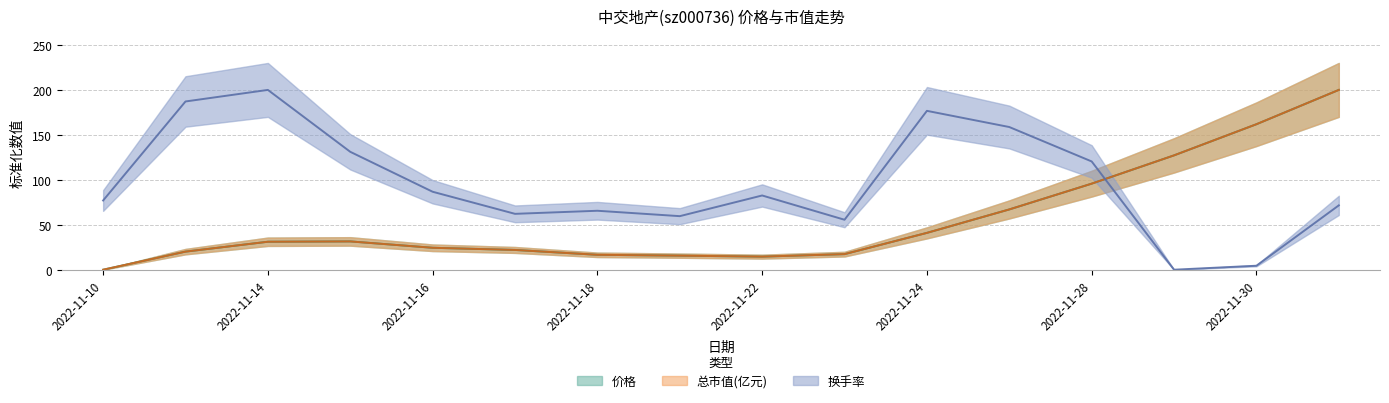

Which series has the largest range (max minus min)?

价格